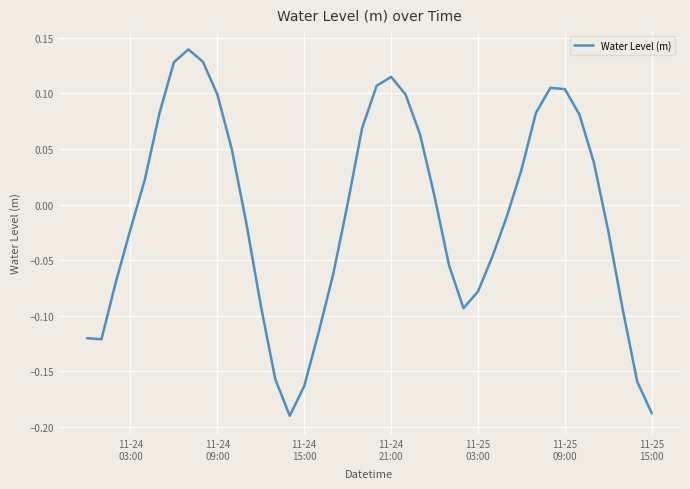

What is the difference between the maximum and minimum values?

0.3